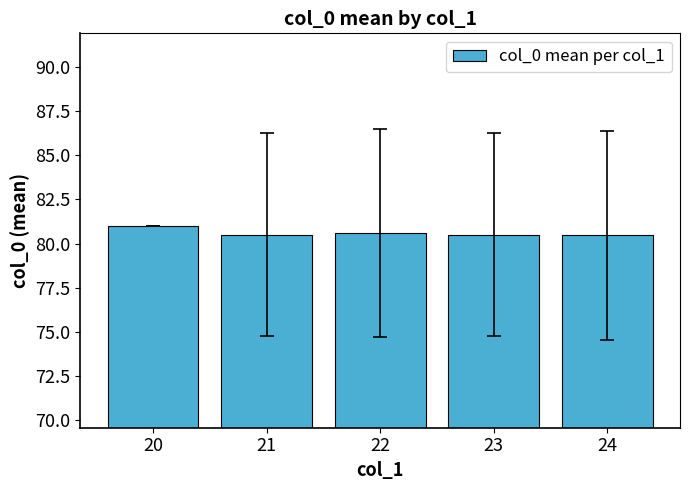

How many categories are shown in the chart?

5